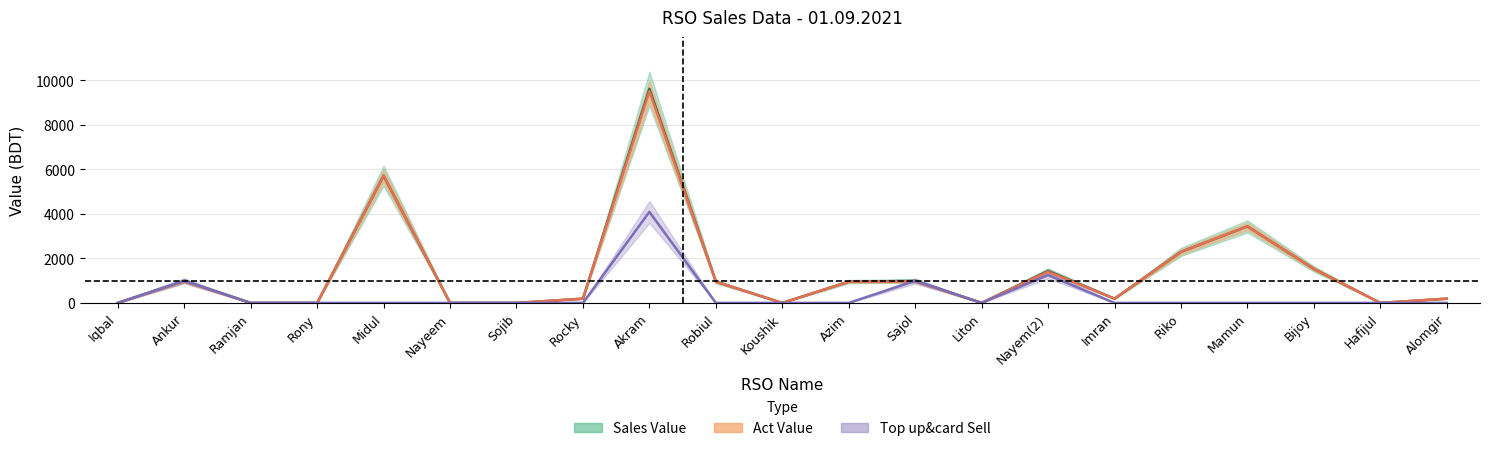

At which label is Sales Value closest to 4810?

Midul